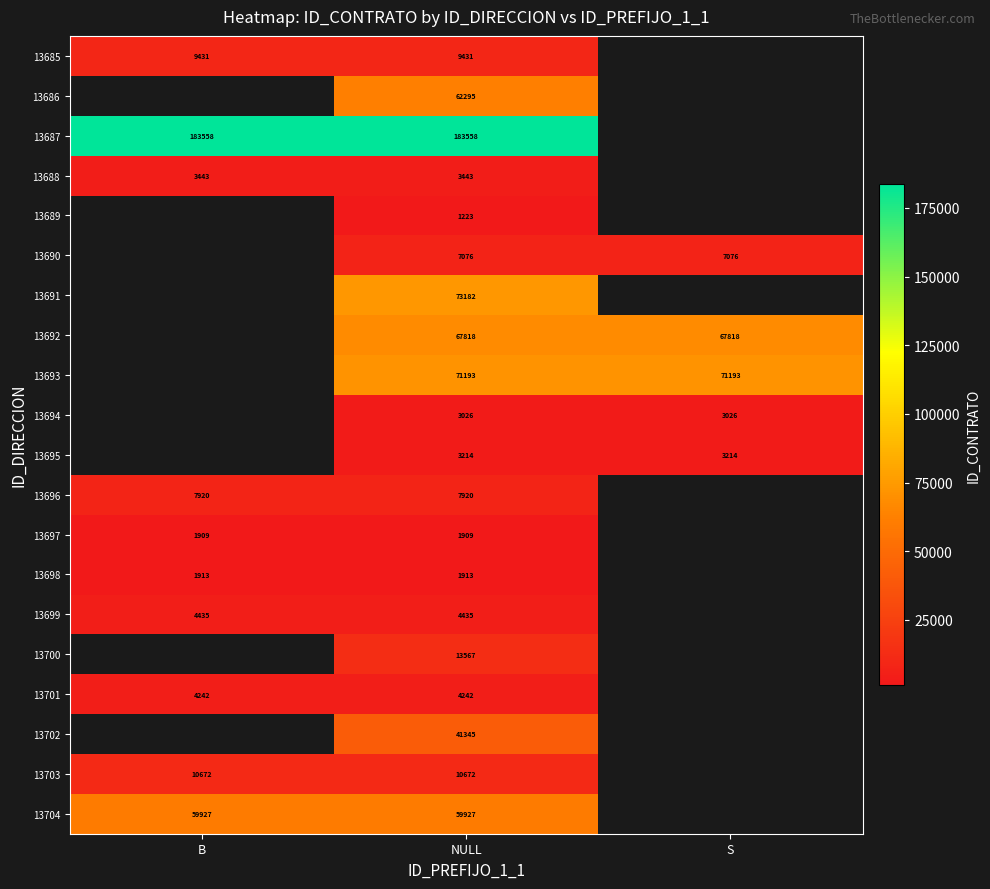

At NULL, list the series in order from smallest to largest.

13689, 13697, 13698, 13694, 13695, 13688, 13701, 13699, 13690, 13696, 13685, 13703, 13700, 13702, 13704, 13686, 13692, 13693, 13691, 13687